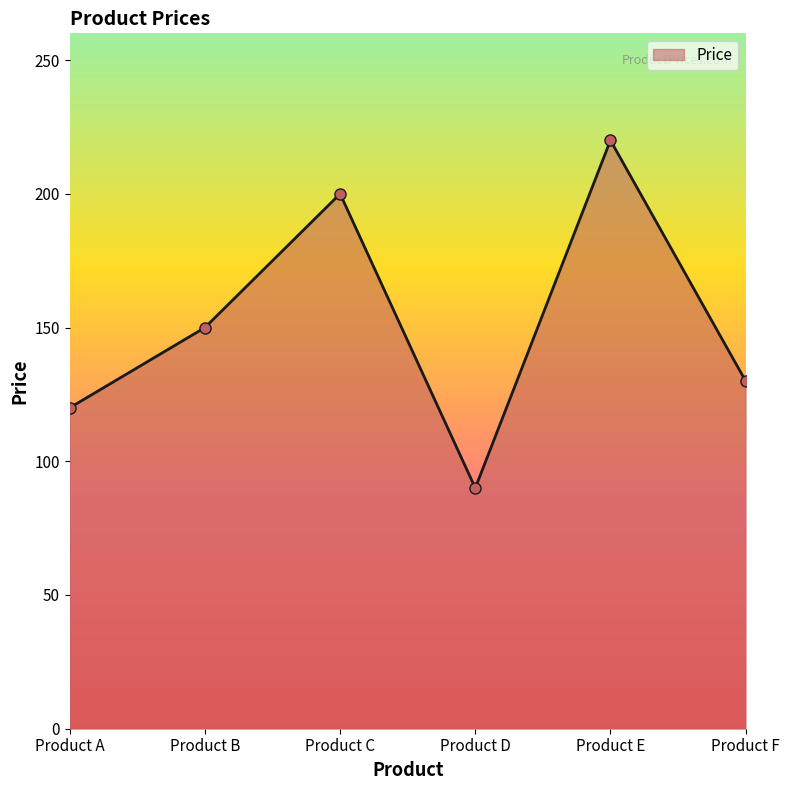

How many points are higher than both their immediate neighbors (excluding endpoints)?

2